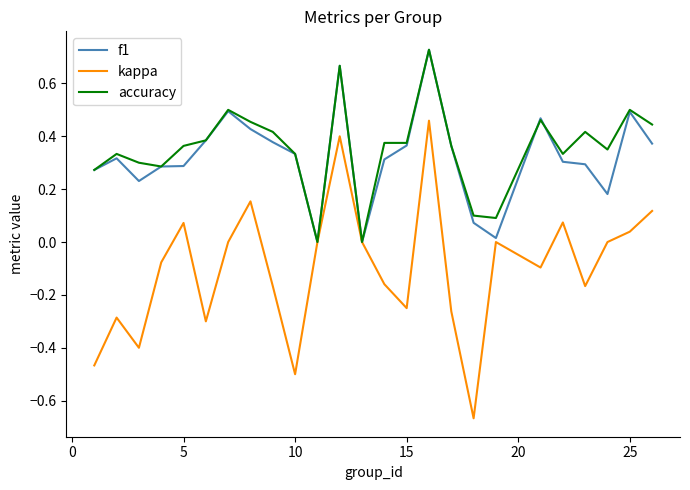

Which series has the largest range (max minus min)?

kappa